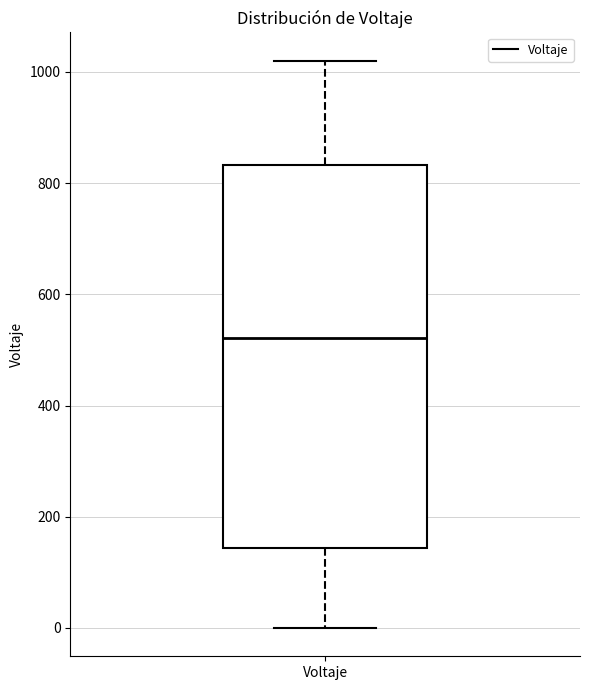

Read this box plot against the y-axis: the position of the median line, the range covered by the box, and the ends of both whiskers. The values are not printed on the chart, so give them approximately, as read against the axis.

median 520, box 140 to 840, whiskers 0 to 1020